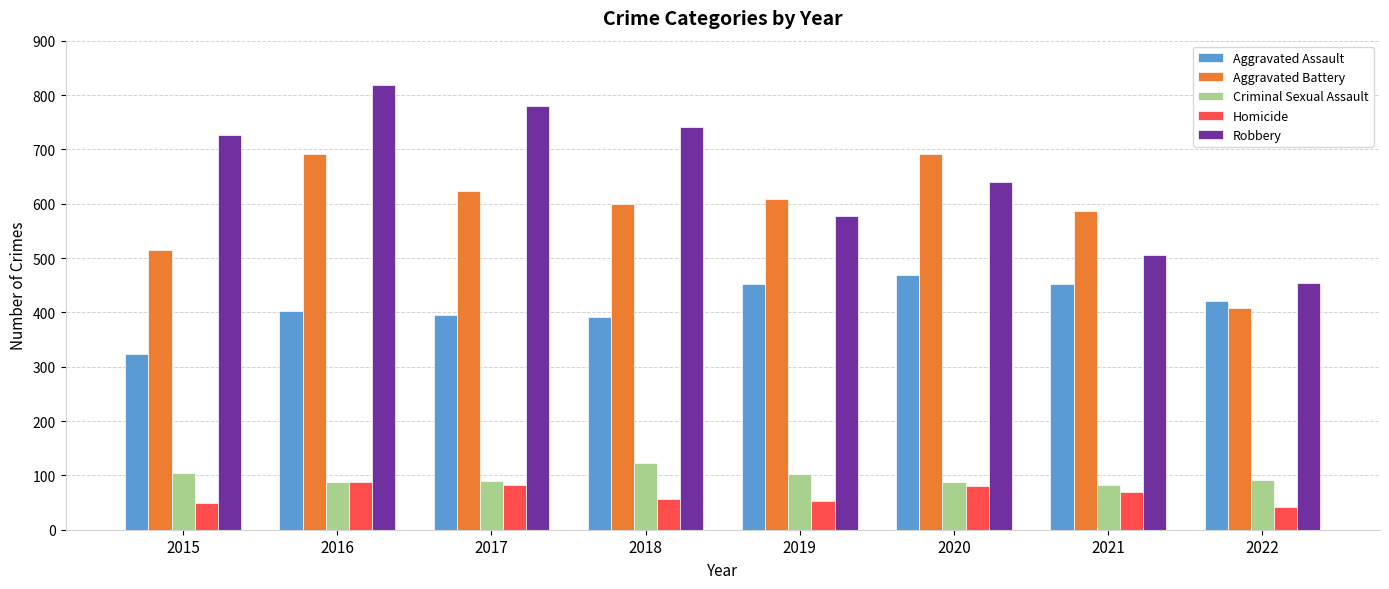

What is the difference between the Robbery values at 2020 and 2018?

102